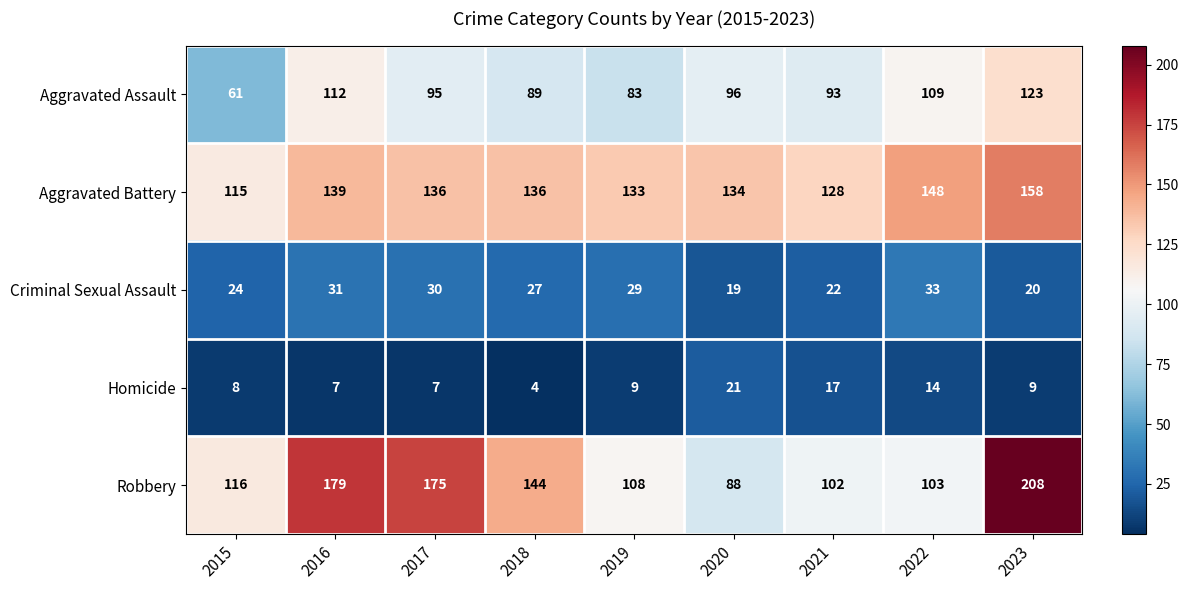

What is the maximum value shown in the chart?

208